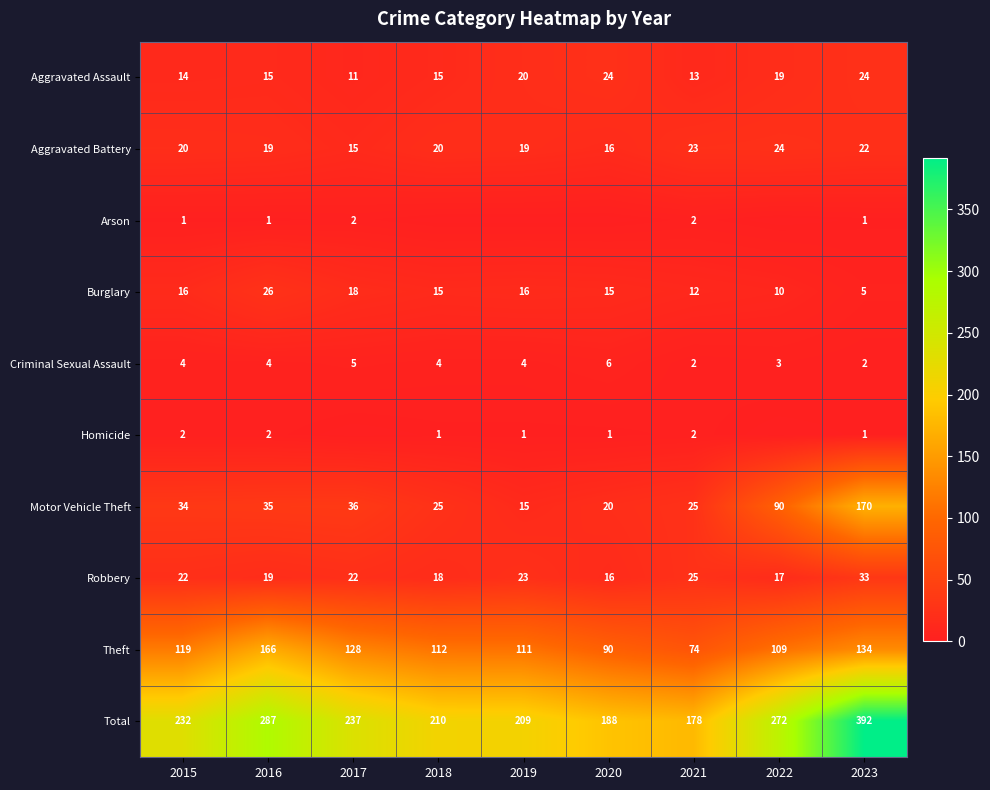

True or false: Total has a value of 268 at 2020.

False